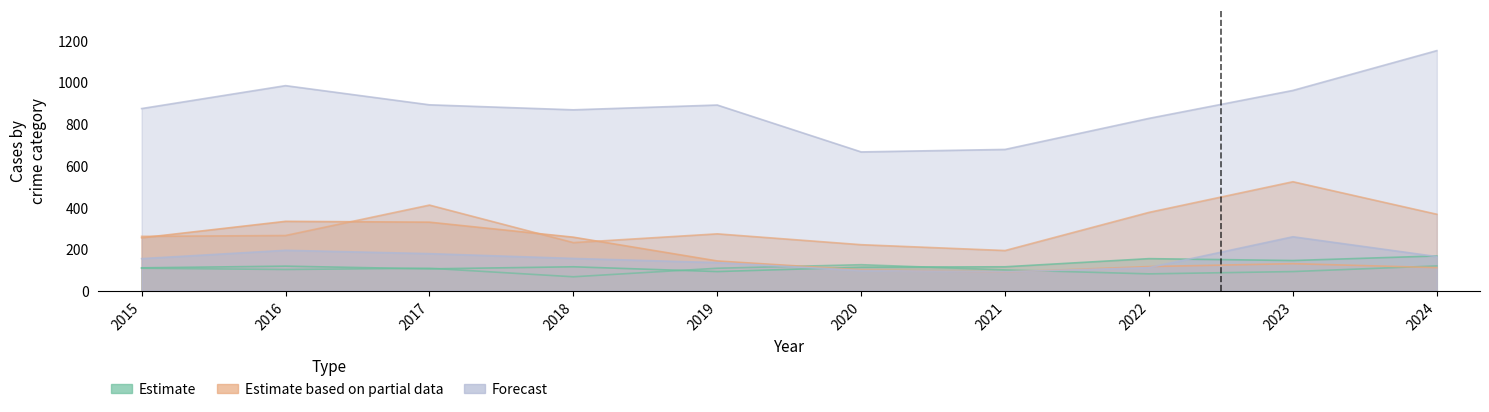

Does the chart have visible grid lines?

No